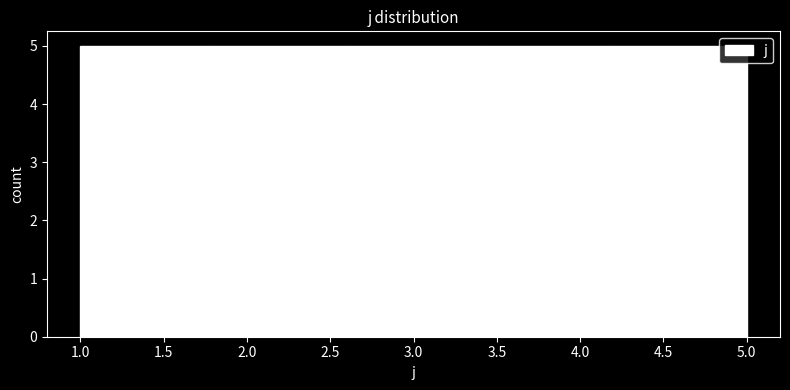

Reading left to right, transcribe this chart: for each bar, give the range it covers on the x-axis and its height. The values are not printed on the chart, so give them approximately, as read against the axis.

1.0 to 1.8: 5
1.8 to 2.6: 5
2.6 to 3.4: 5
3.4 to 4.2: 5
4.2 to 5.0: 5